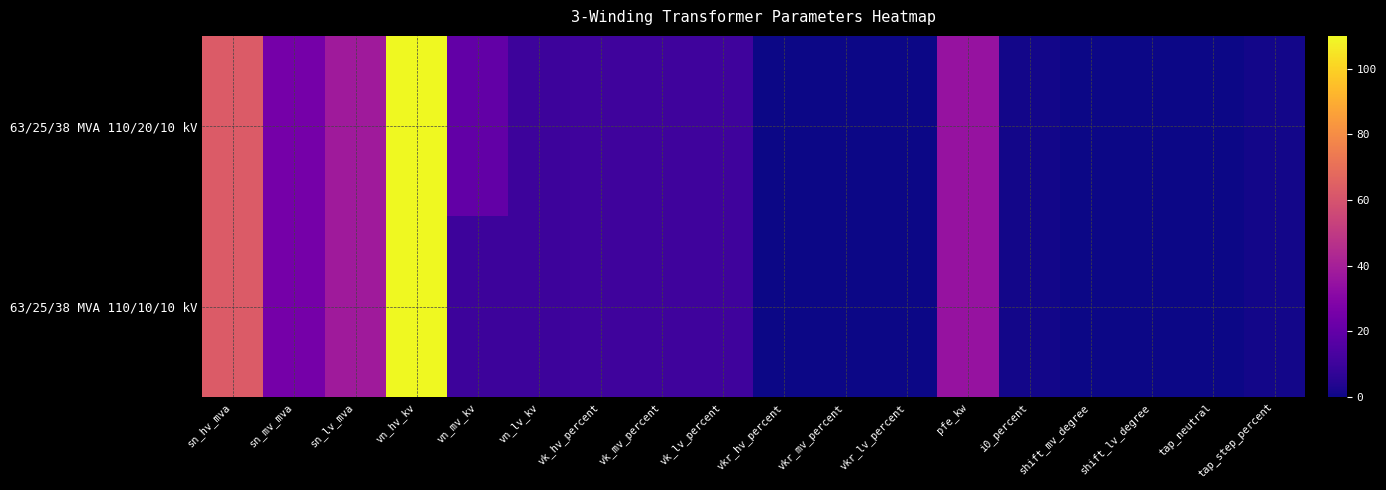

Rank the series at shift_lv_degree from lowest to highest value.

63/25/38 MVA 110/20/10 kV, 63/25/38 MVA 110/10/10 kV